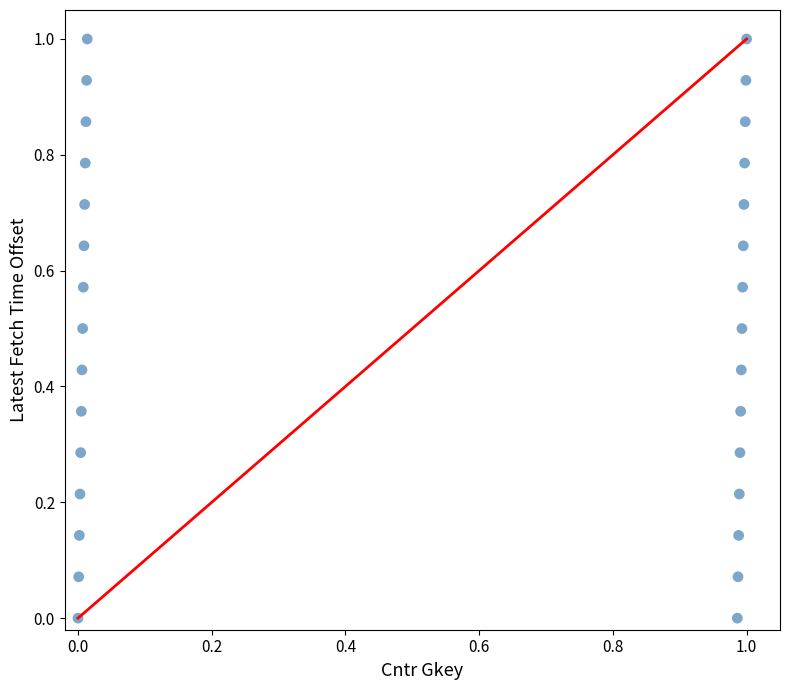

What is the range of Y values (max minus min)?

1.0